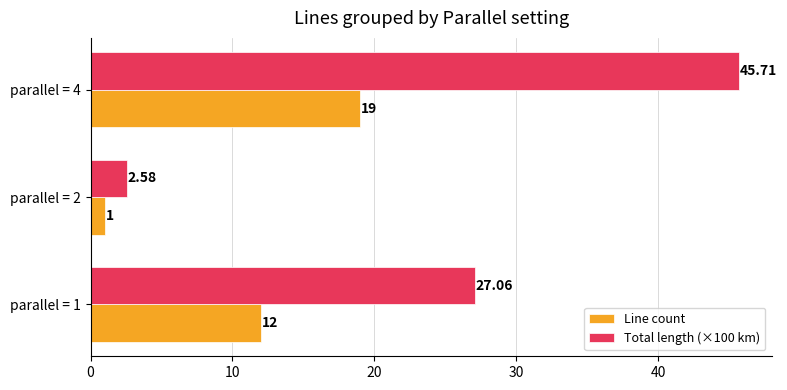

Which series has the largest total across all categories?

Total length (×100 km)